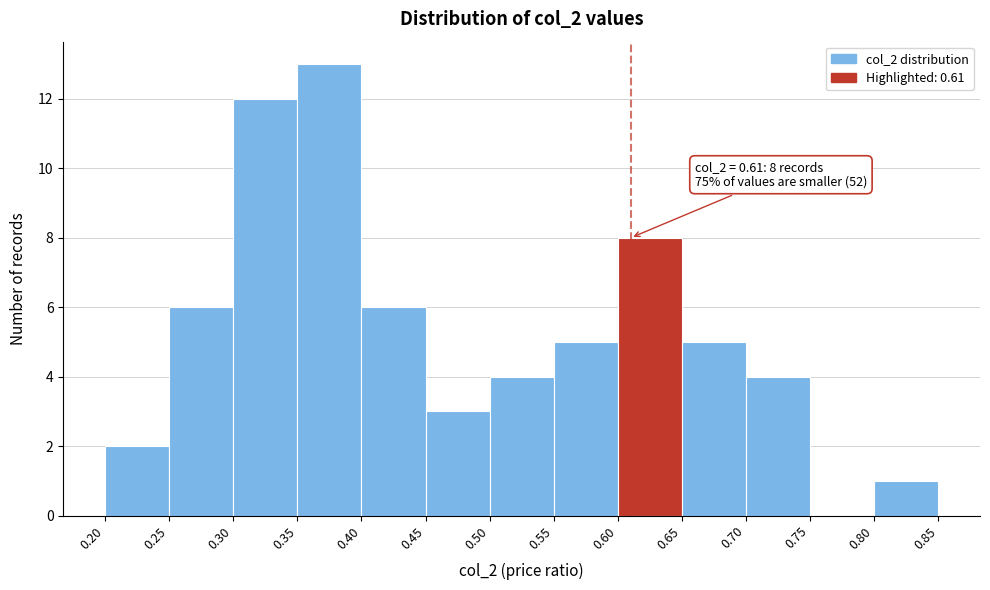

Which range on the x-axis has the tallest bar?

0.35 to 0.40